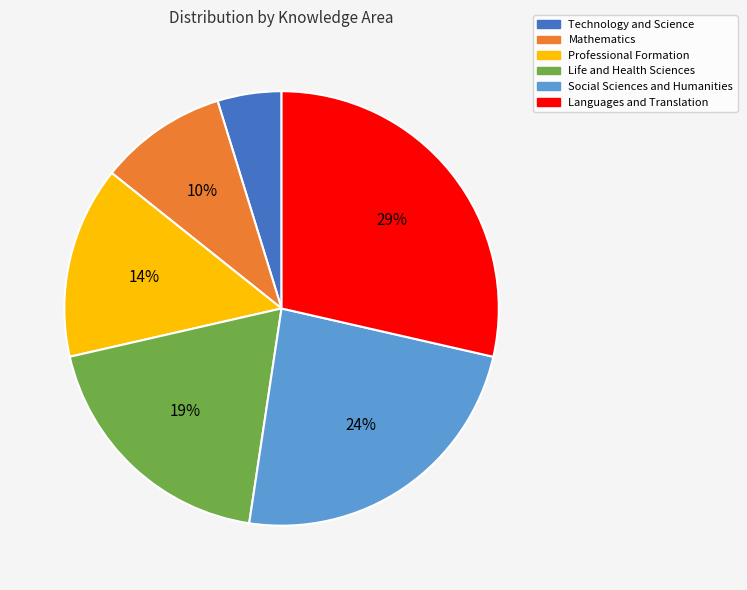

The Technology and Science slice represents 5% of the pie. True or false?

True